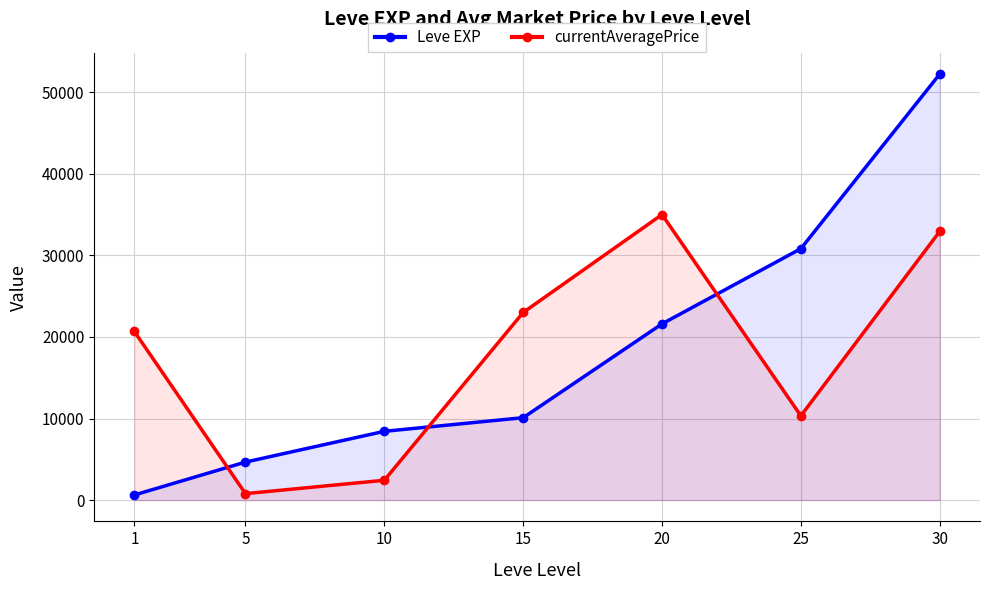

What is the difference between the maximum and minimum values in the Leve EXP series?

51590.0